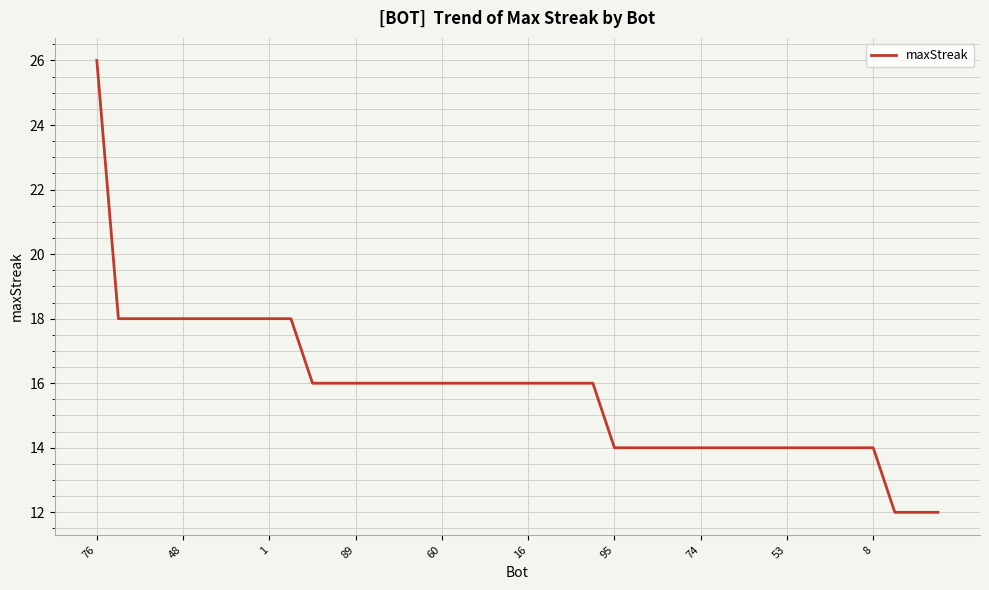

What is the minimum value shown in the chart?

12